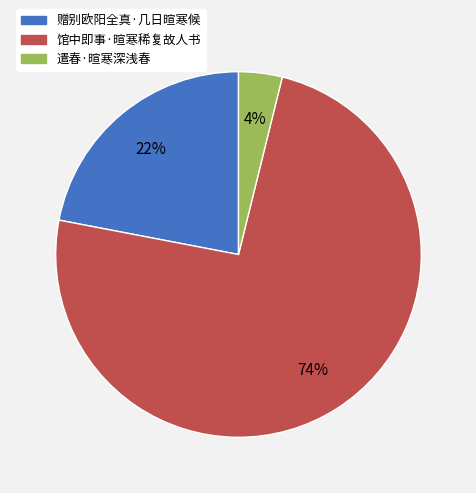

Between 赠别欧阳全真·几日暄寒候 and 馆中即事·暄寒稀复故人书, which is larger?

馆中即事·暄寒稀复故人书